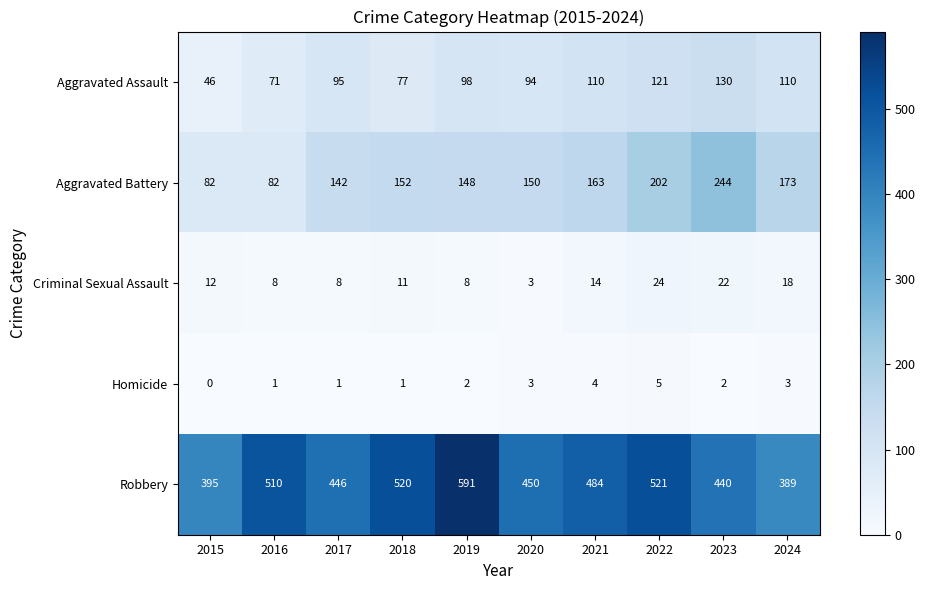

At how many categories does at least one series exceed 231?

10